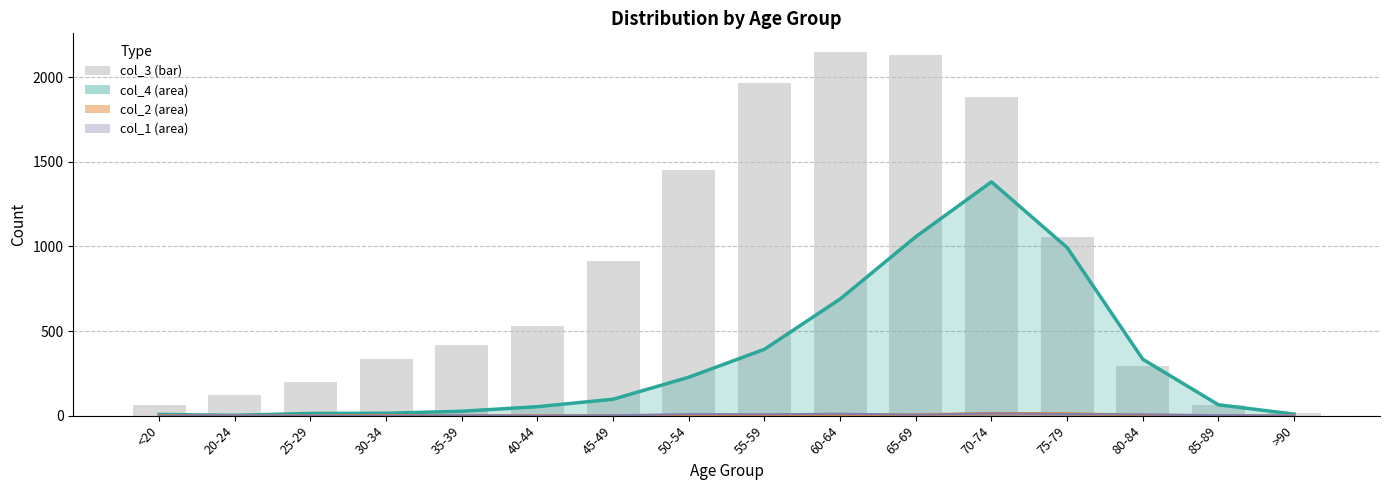

What is the maximum value shown in the chart?

2151